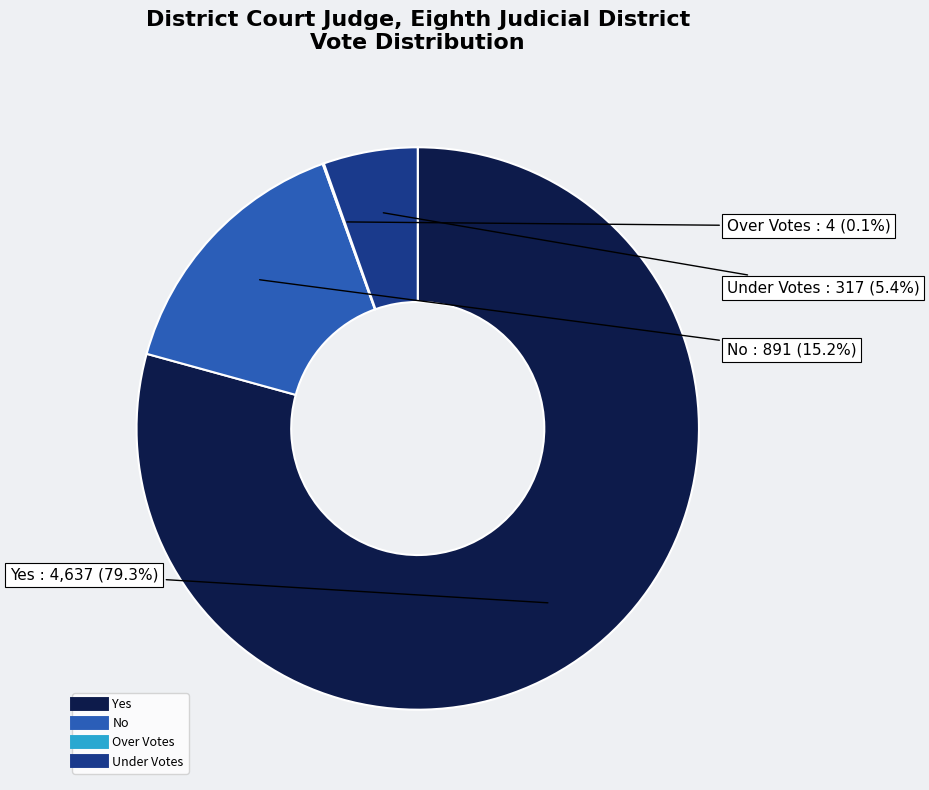

Which slice is the largest?

Yes